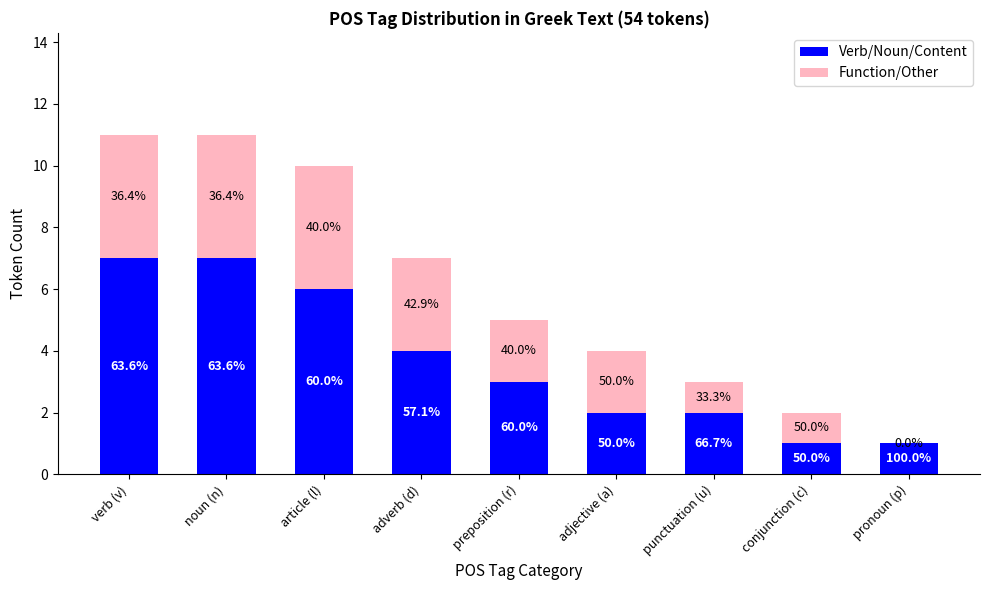

Are the bars horizontal?

No